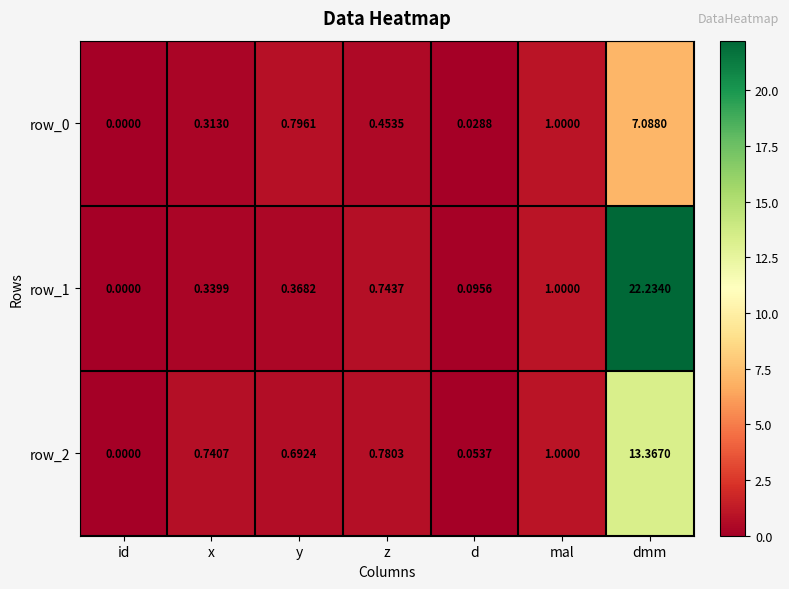

True or false: row_1 has a value of 1.5 at mal.

False